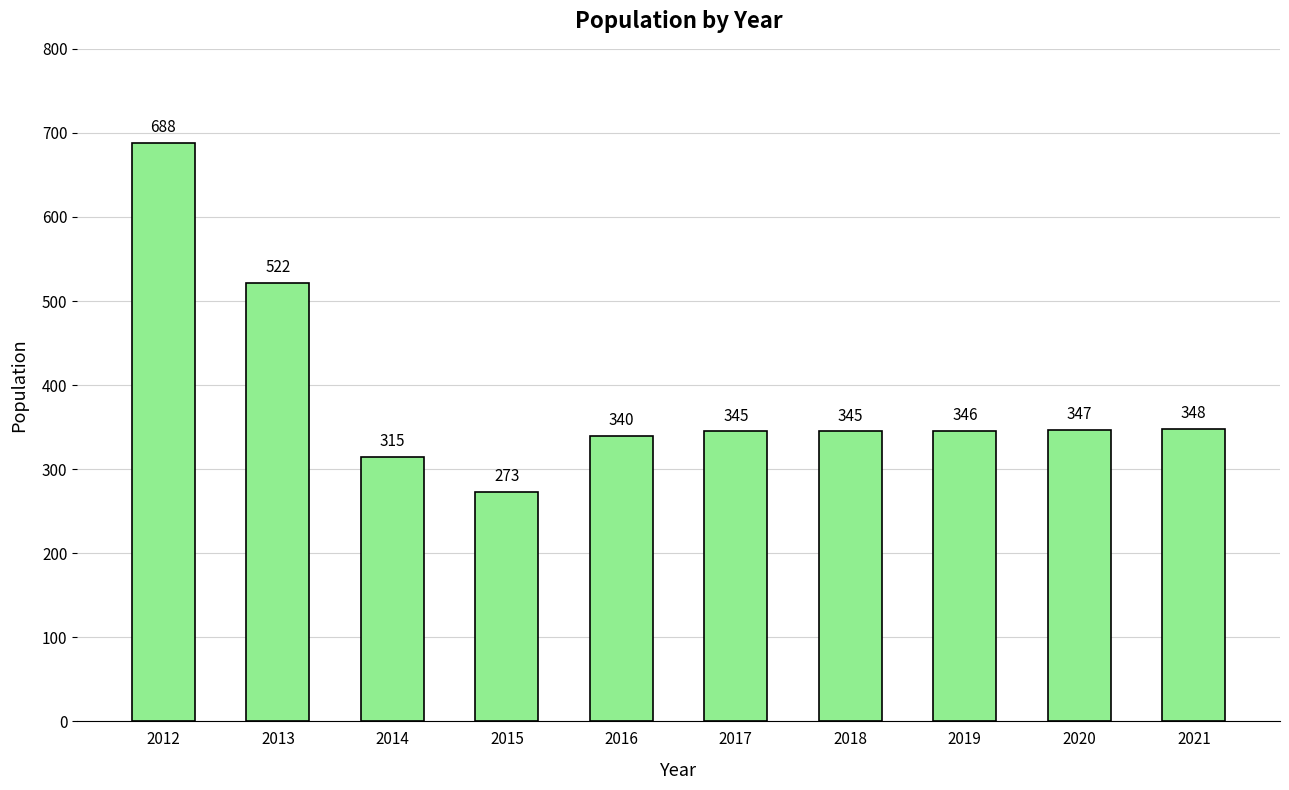

Between 2018 and 2013, which is larger?

2013